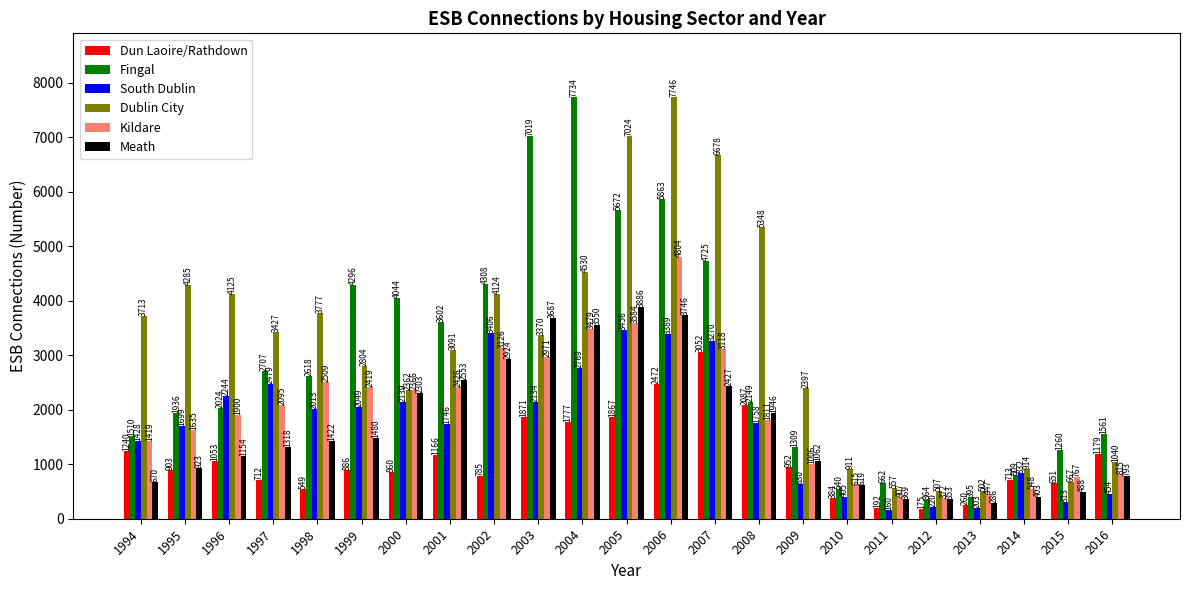

Reading right to left, extract all data points from this chart.

Dun Laoire/Rathdown: 1179	651	713	260	175	192	384	952	2087	3052	2472	1867	1777	1871	785	1166	860	886	549	712	1053	903	1240
Fingal: 1561	1260	809	395	364	662	540	1309	2149	4725	5863	5672	7734	7019	4308	3602	4044	4296	2618	2707	2024	1936	1510
South Dublin: 454	313	832	203	220	160	405	630	1758	3270	3389	3456	2769	2134	3406	1746	2139	2049	2013	2479	2244	1699	1428
Dublin City: 1040	667	914	502	507	557	911	2397	5348	6678	7746	7024	4530	3370	4124	3091	2362	2804	3777	3427	4125	4285	3713
Kildare: 815	767	548	447	372	407	615	1006	1811	3118	4804	3584	3479	2971	3126	2426	2366	2419	2509	2095	1900	1635	1419
Meath: 793	488	403	286	353	369	619	1062	1946	2427	3746	3886	3550	3687	2924	2553	2303	1480	1422	1318	1154	923	670